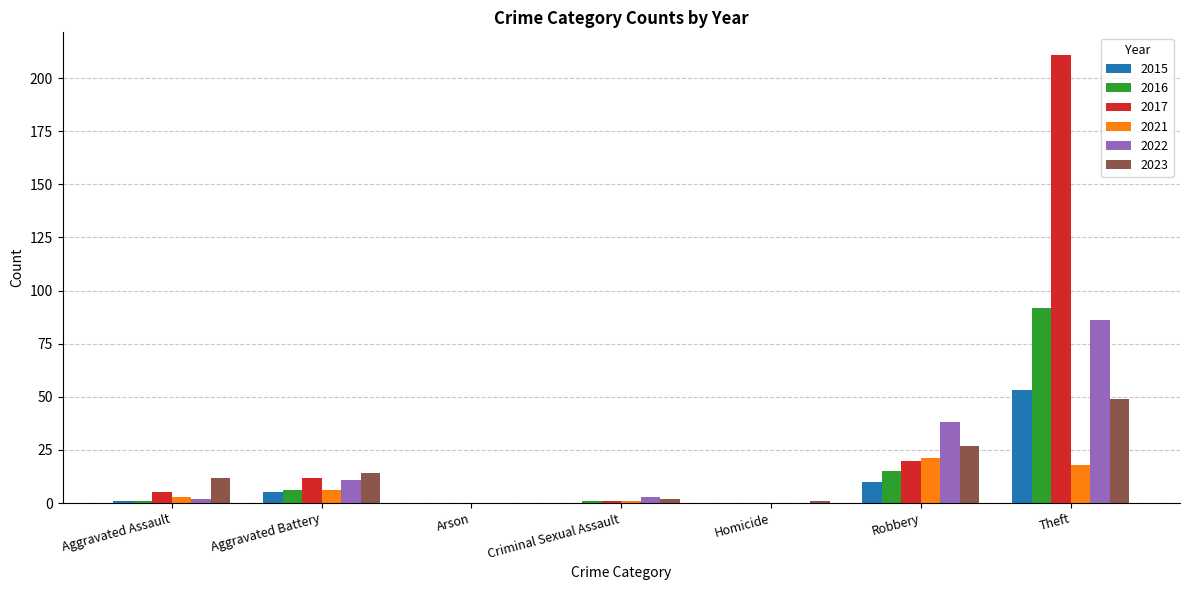

Is it true that 2021 equals 13 at Arson?

False